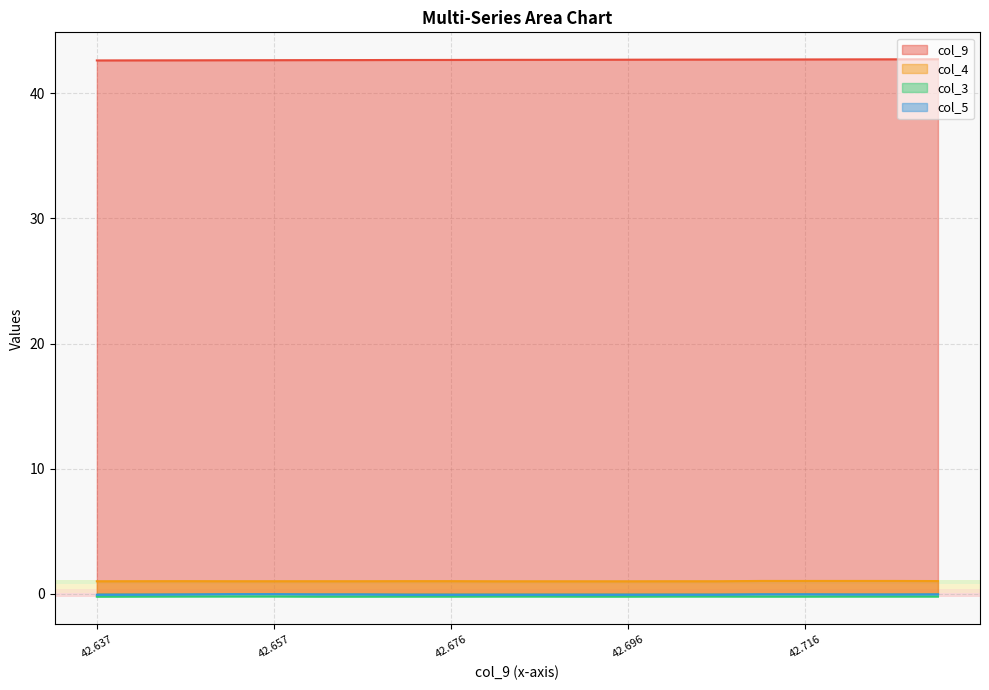

True or false: col_5 has a value of -0.1 at 42.702.

True